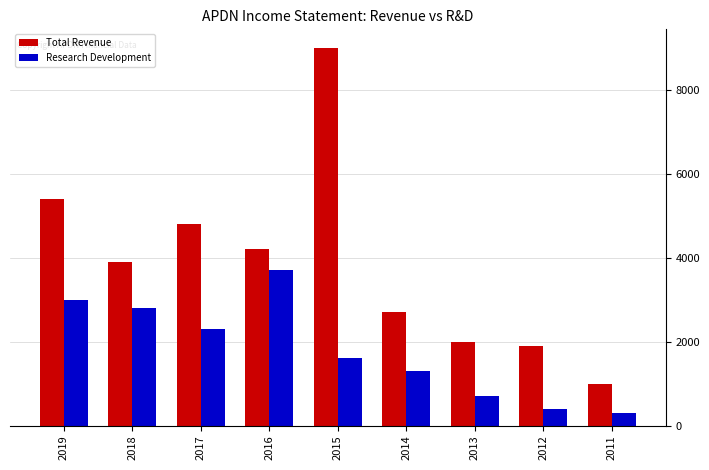

Rank the series by their maximum value, from lowest to highest.

Research Development, Total Revenue